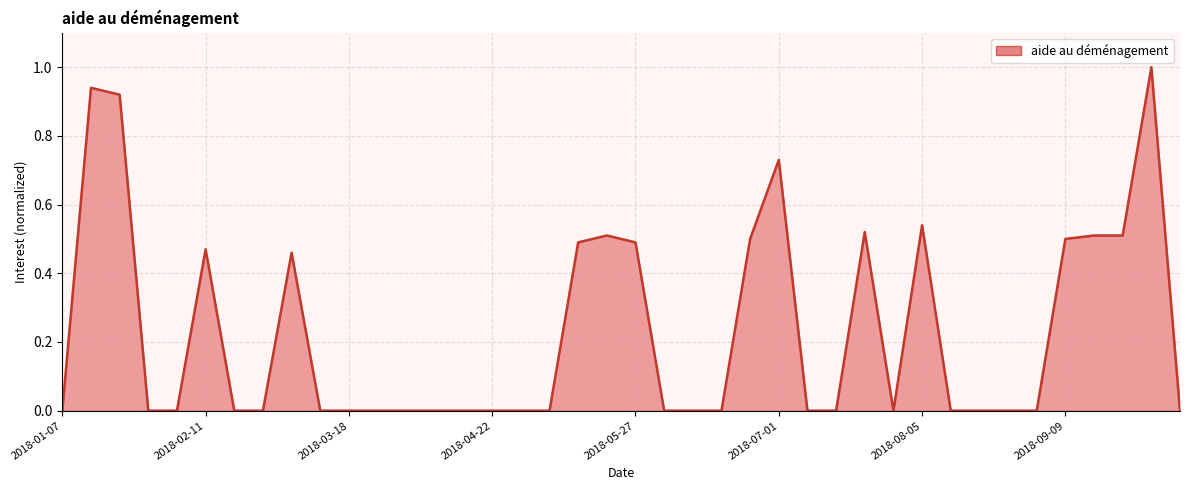

What is the maximum value shown in the chart?

1.0